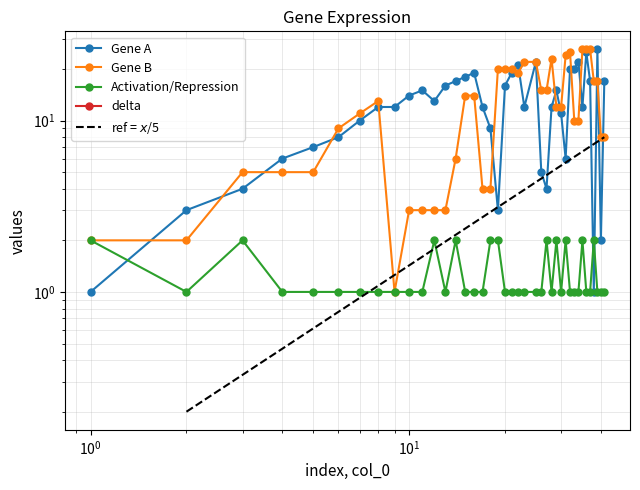

What is the value of the Gene A point at the 32nd from the left?

20